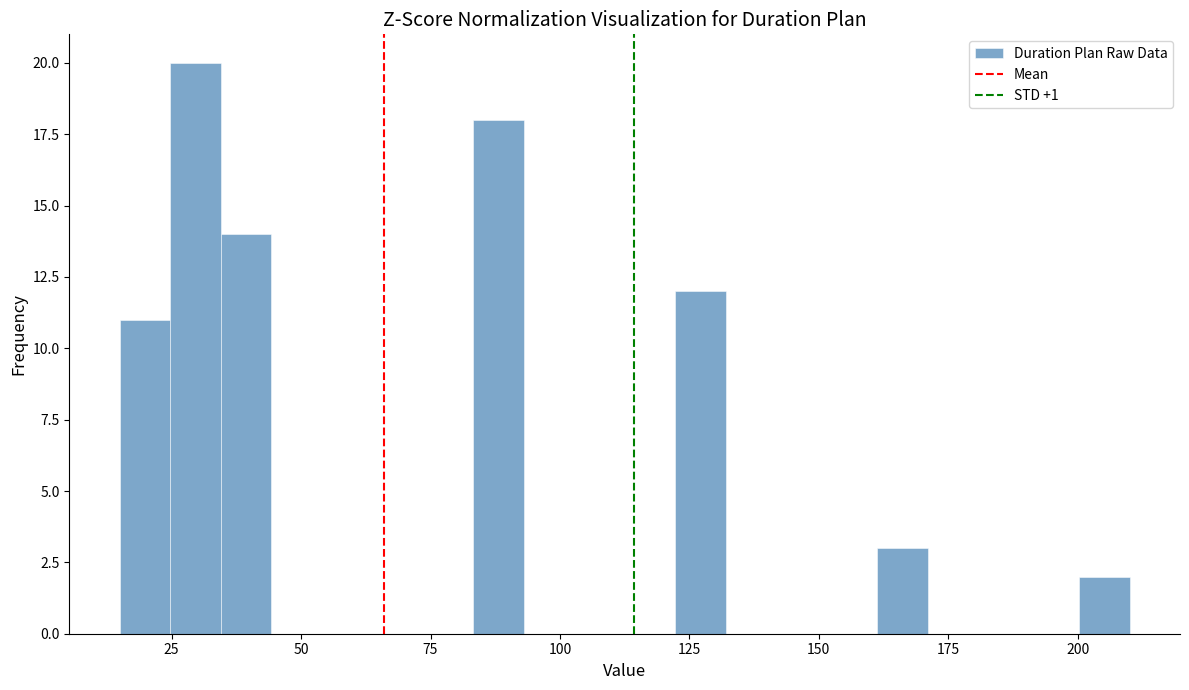

Around what value on the x-axis is the tallest bar? Give the approximate position of its centre, as read against the axis.

30